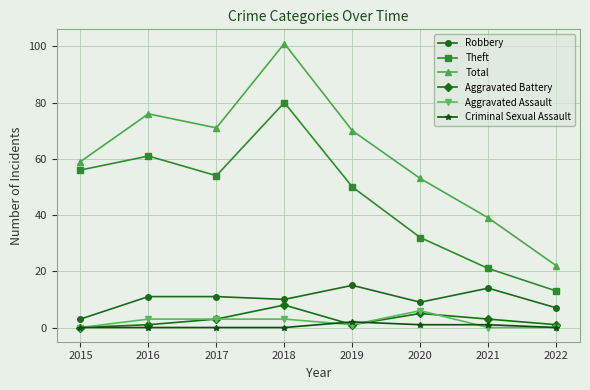

What is the average value of the Aggravated Battery series?

3